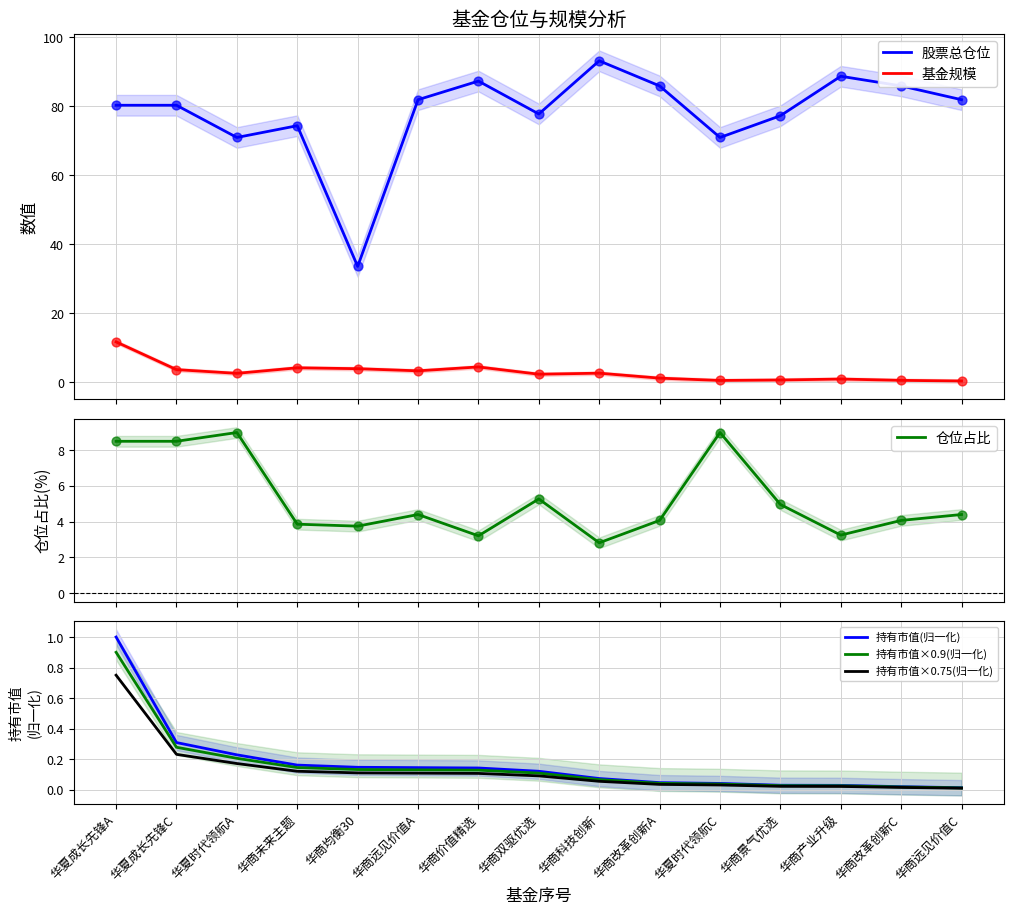

Which series has the largest Y range (max minus min)?

股票总仓位